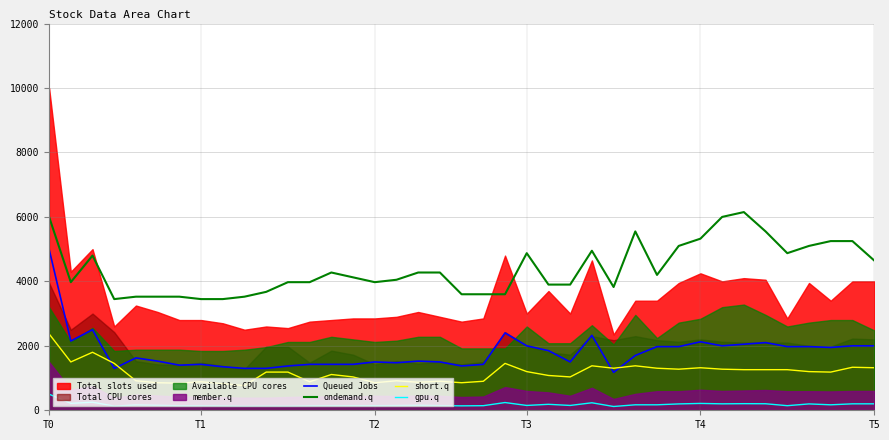

True or false: Queued Jobs and ondemand.q cross at least once.

False